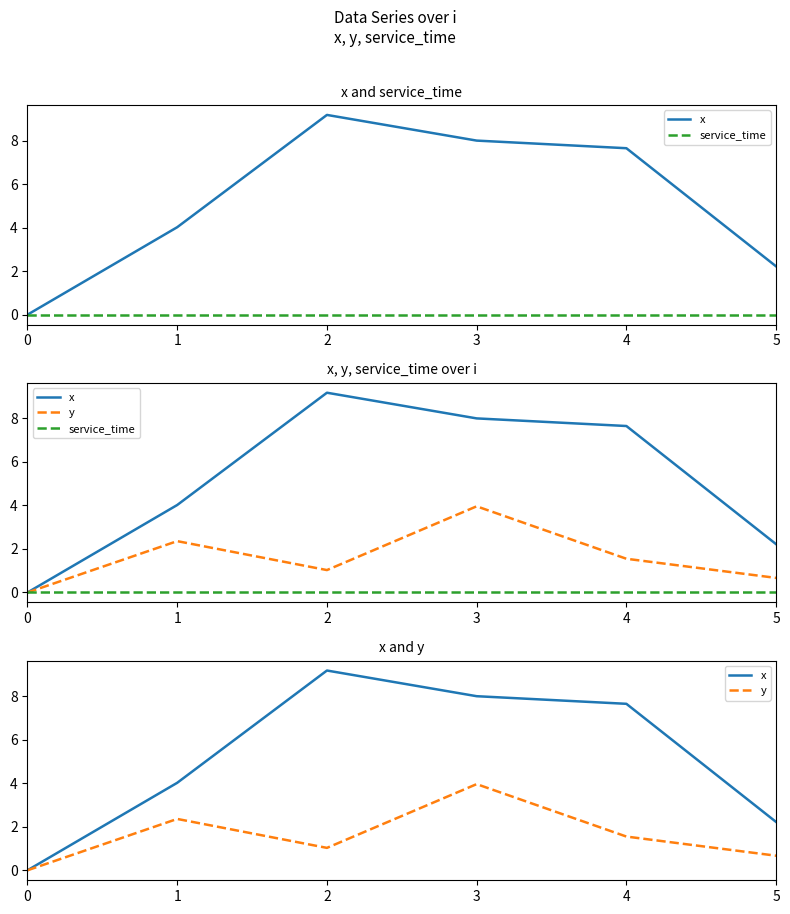

How many lines are shown in the chart?

3